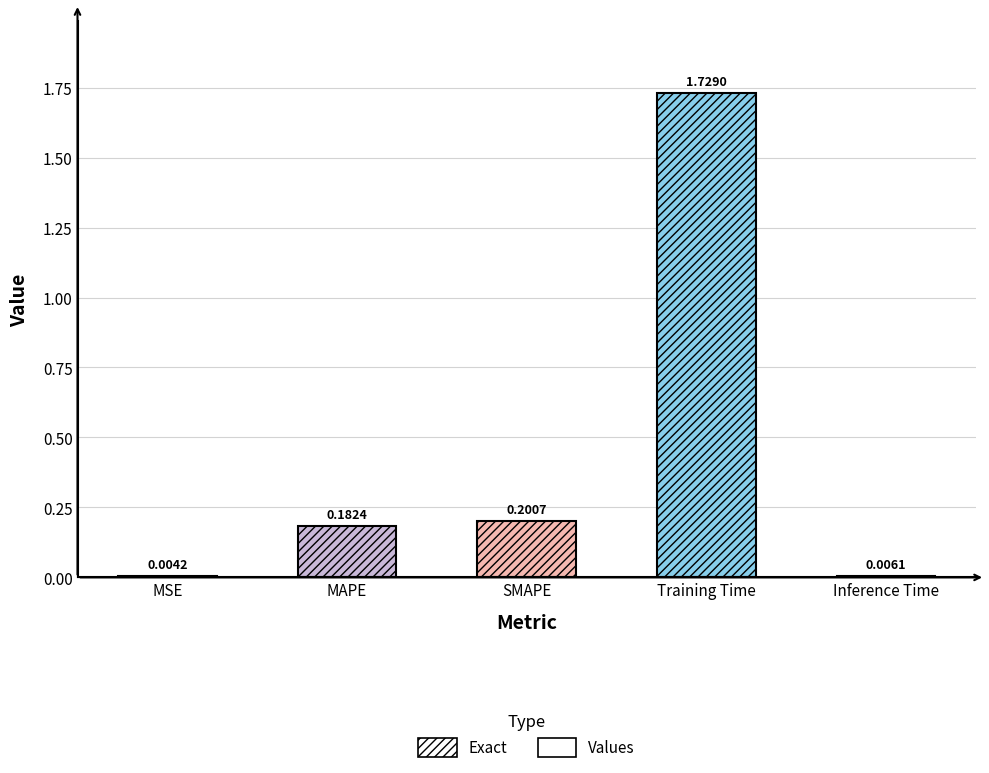

Which label corresponds to the largest value in the chart?

Training Time